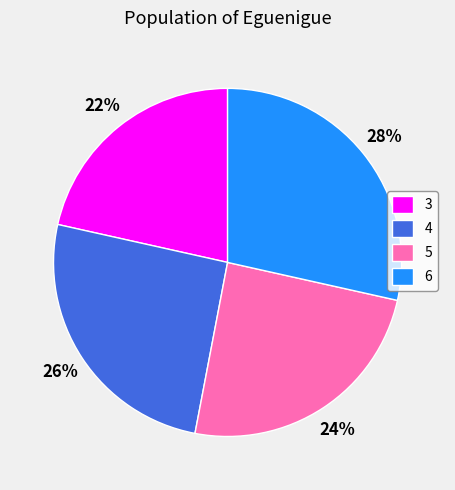

Rank the categories by value from highest to lowest.

6, 4, 5, 3